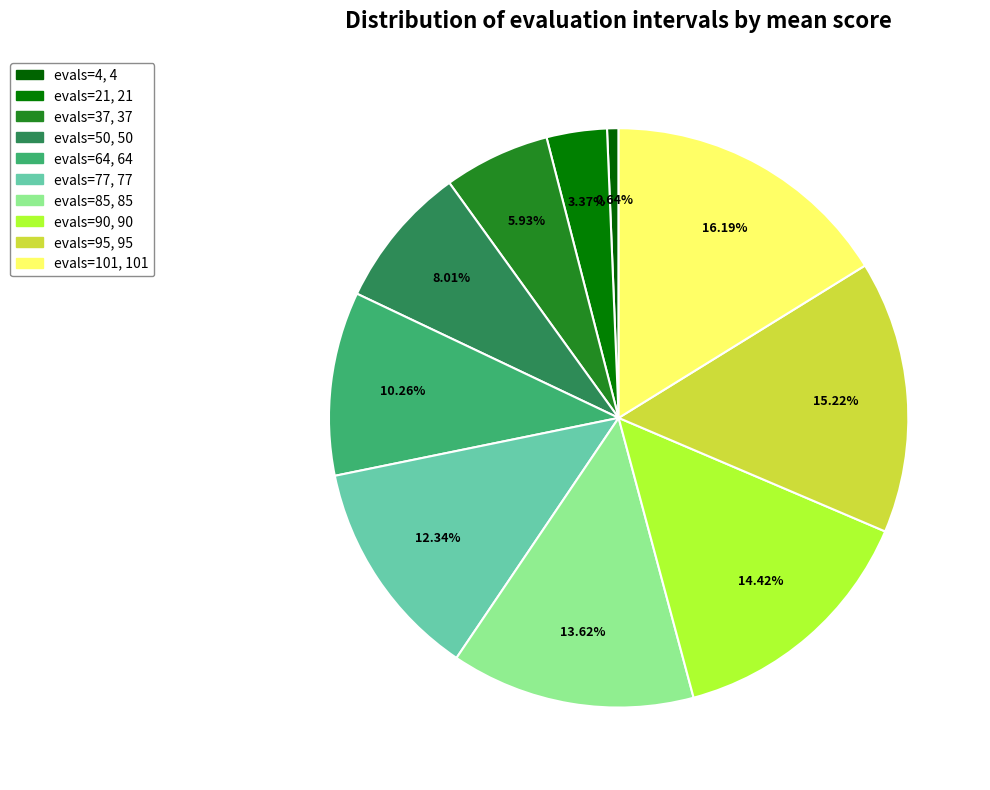

To the nearest percent, what percentage of the pie is evals=85?

14%